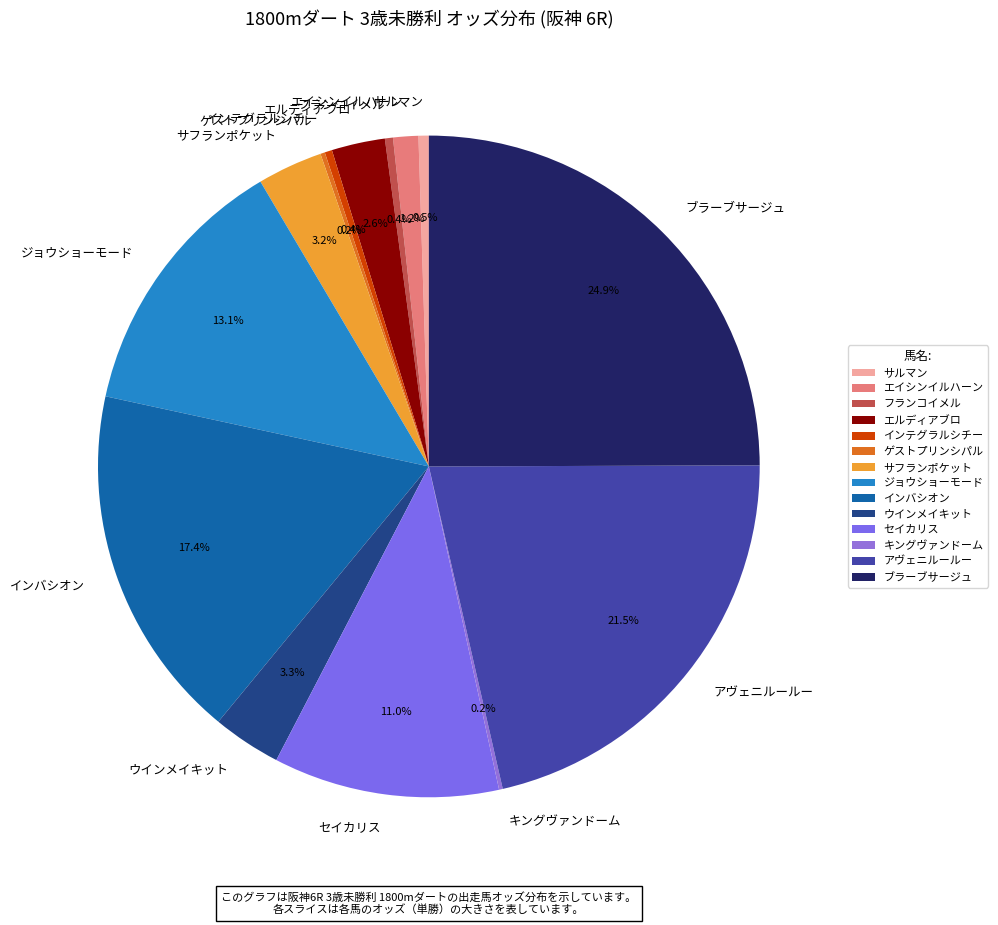

What is the largest slice in the pie chart?

ブラーブサージュ